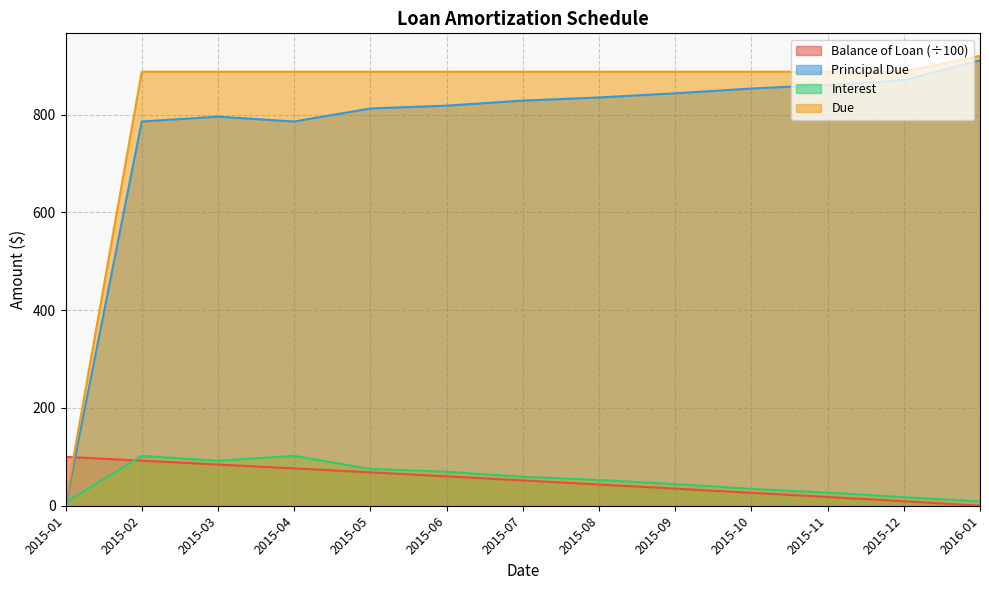

What is the difference between the Interest values at 2015-08 and 2015-06?

16.8